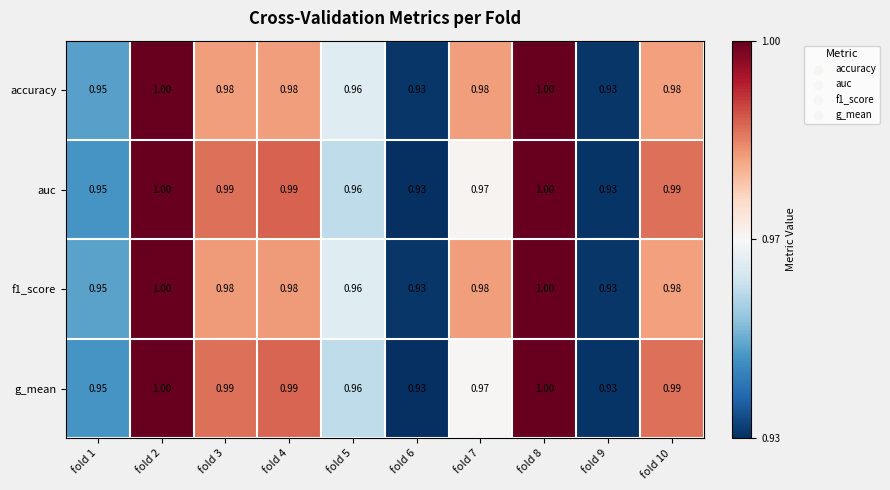

What is the minimum value shown in the chart?

0.9